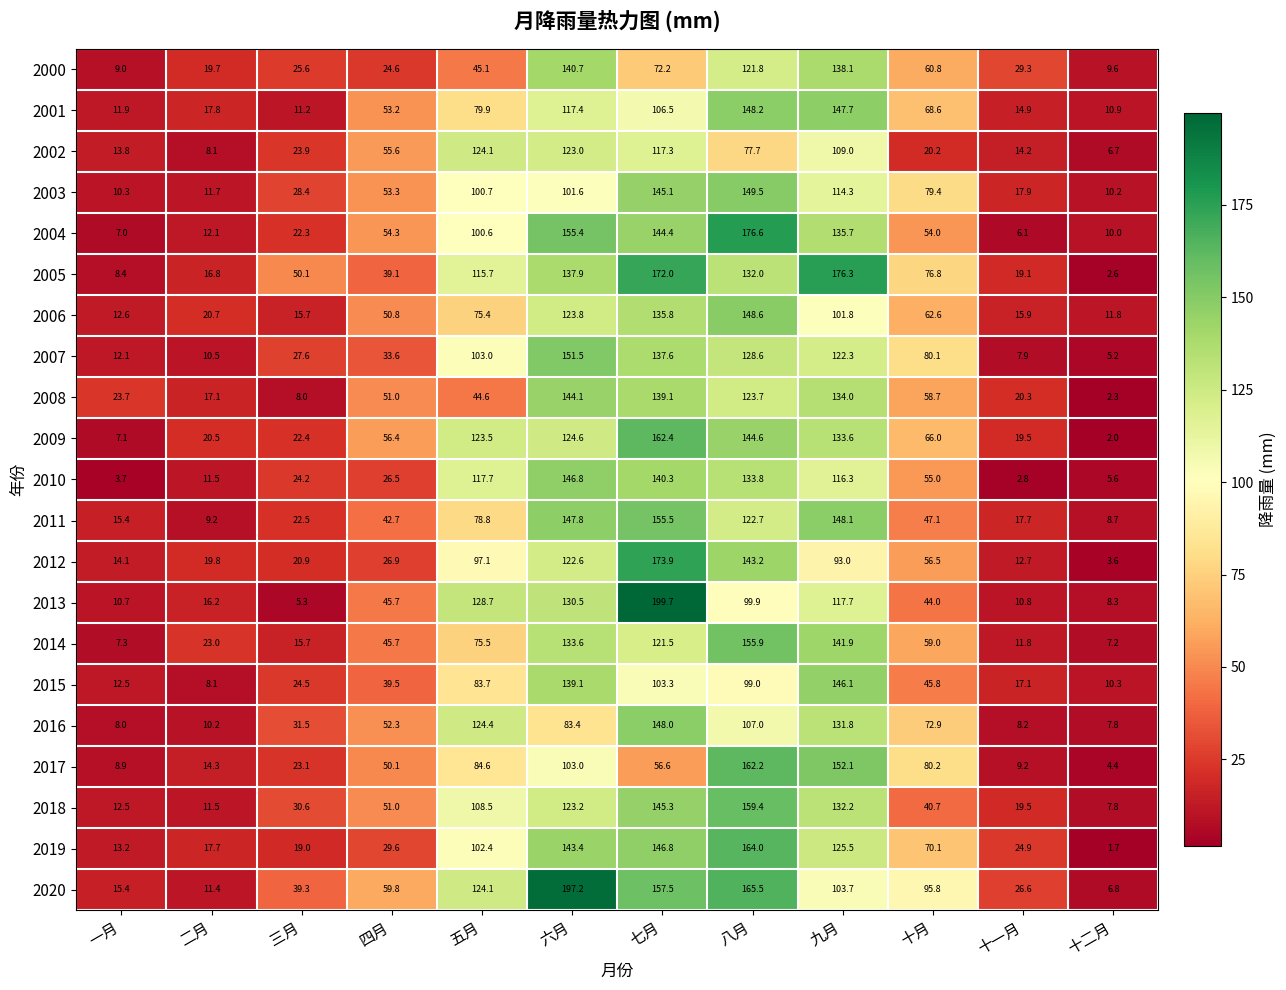

Is the value of 2006 at 四月 greater than the value of 2003 at 七月?

No